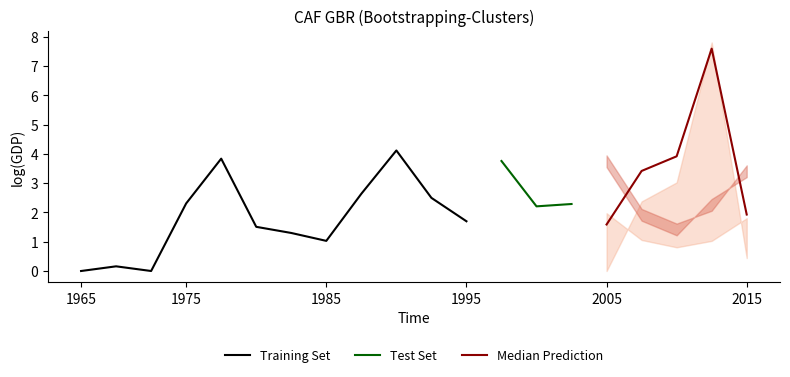

Is this an area chart (filled region under the line)?

No